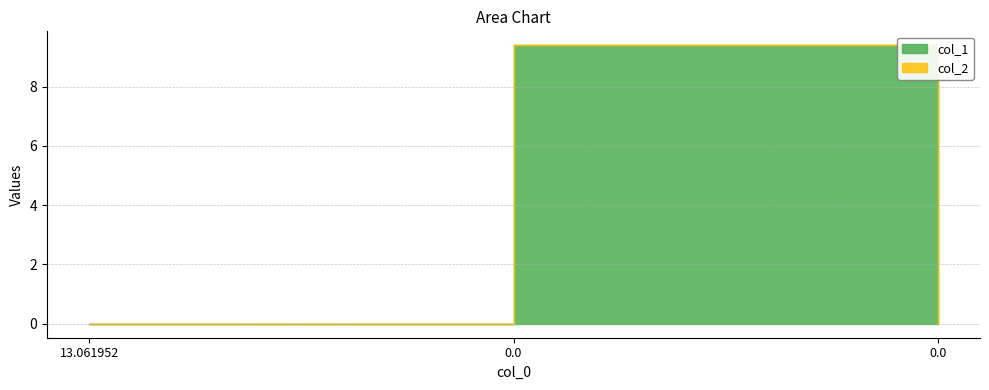

Which series has the largest range (max minus min)?

col_1